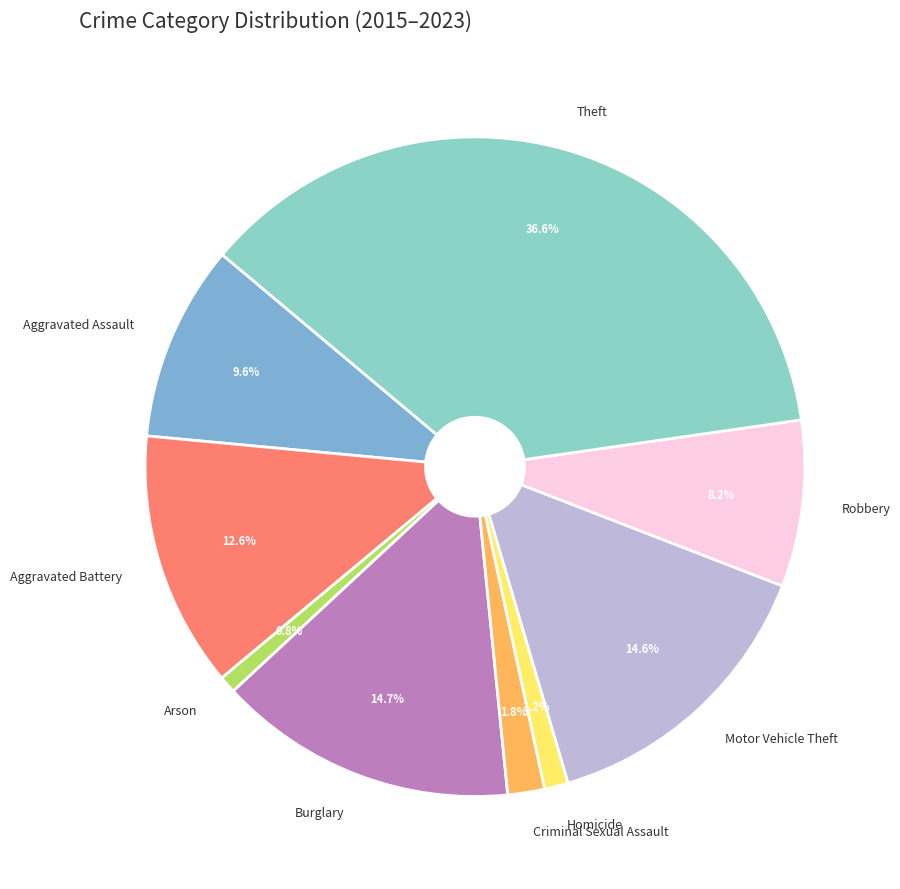

Between Robbery and Criminal Sexual Assault, which is larger?

Robbery